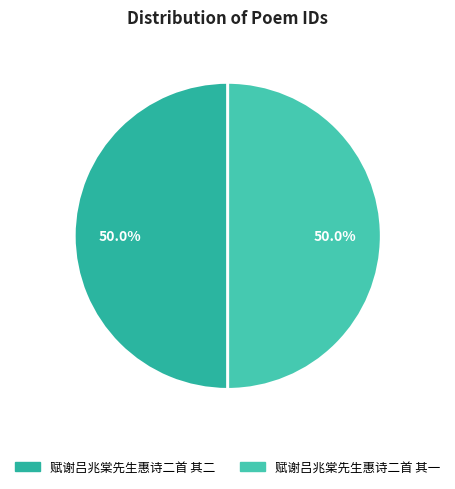

How many segments does this pie chart have?

2